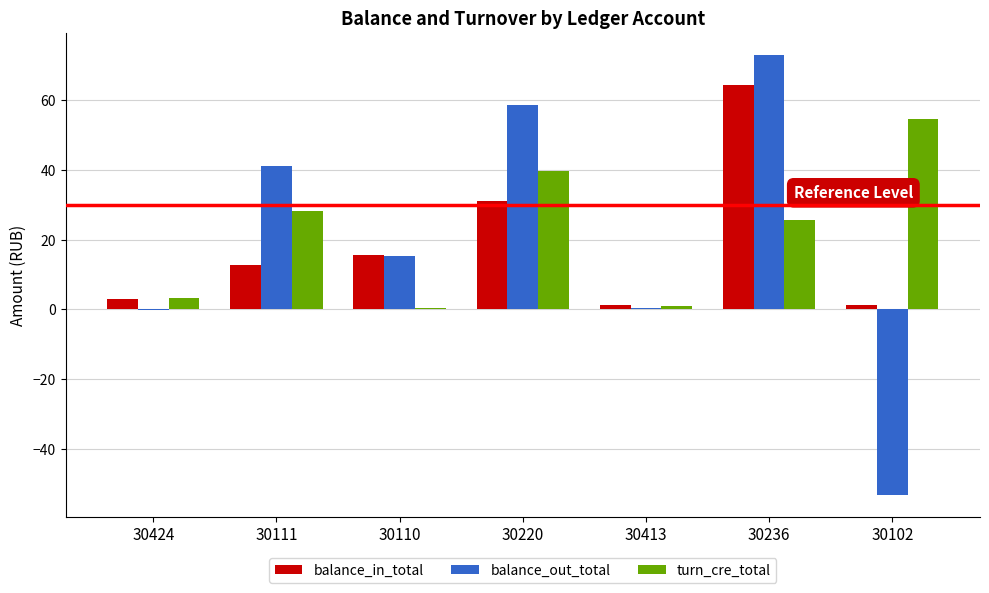

At which category is the sum across all series the highest?

30236